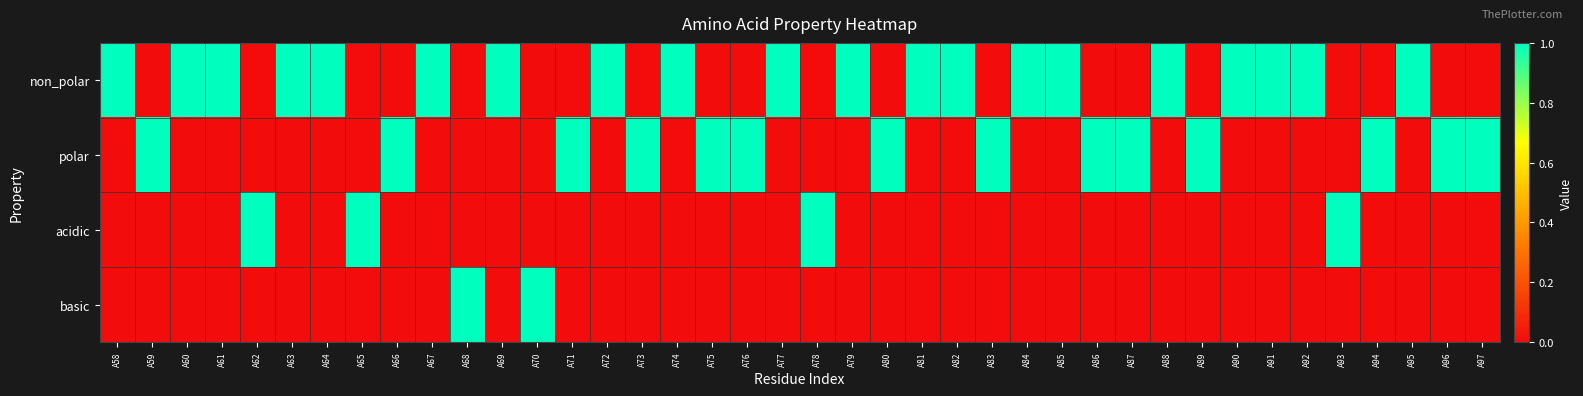

Which series has the largest range (max minus min)?

non_polar